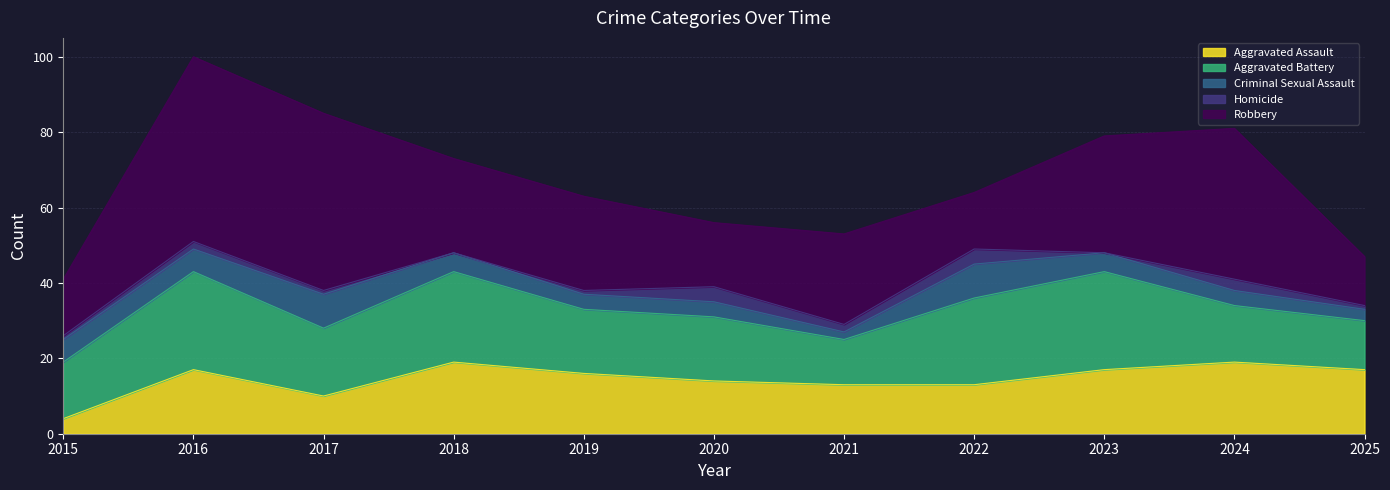

True or false: Criminal Sexual Assault has a value of 2 at 2023.

False